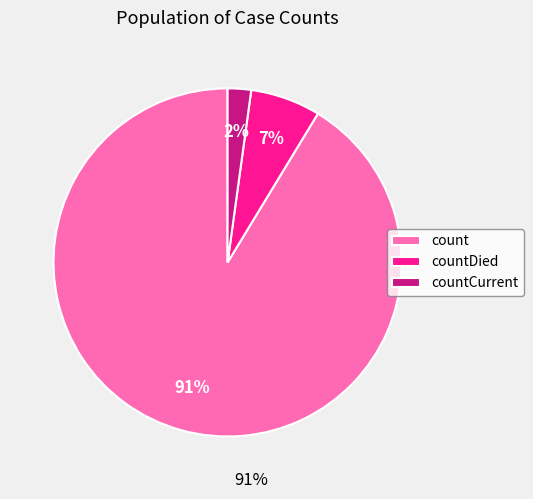

What percentage is the countDied slice, to the nearest percent?

7%